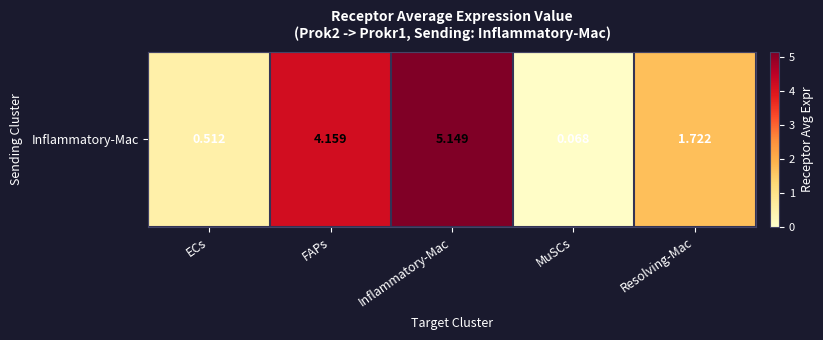

True or false: the data shows 4.2 at FAPs.

True